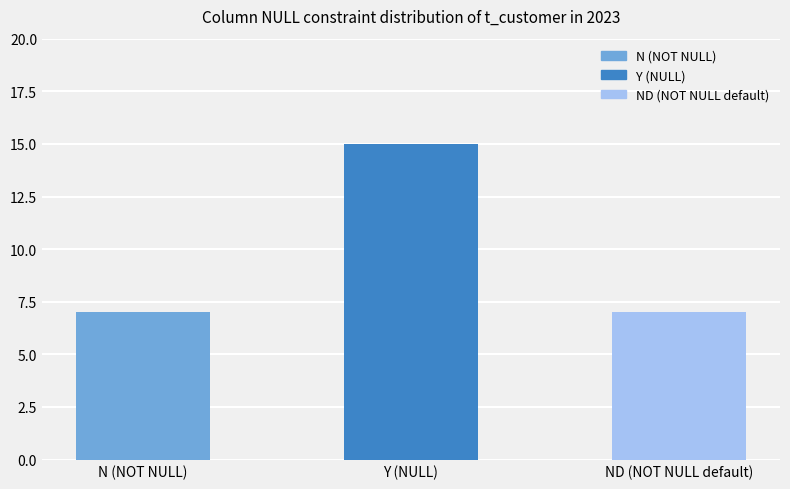

What is the change in value from Y (NULL) to ND (NOT NULL default)?

-8